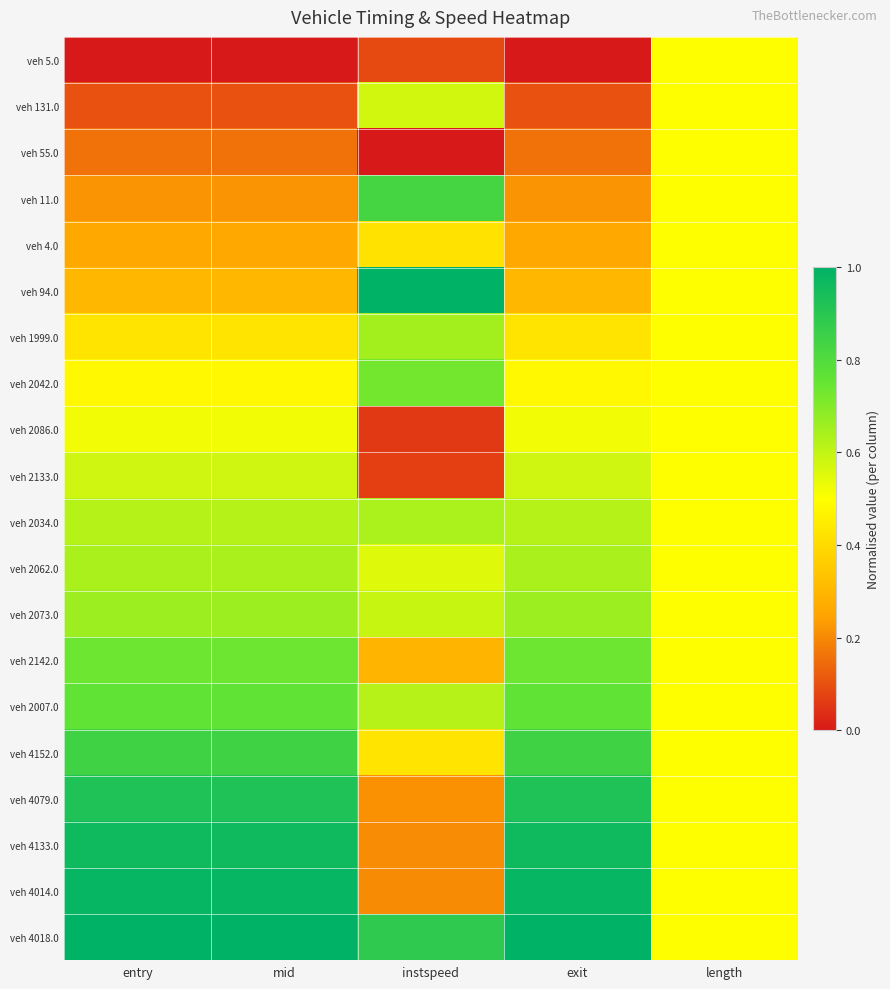

Reading right to left, extract all data points from this chart.

veh 5.0: length=0.5	exit=0.0	instspeed=0.1	mid=0.0	entry=0.0
veh 131.0: length=0.5	exit=0.1	instspeed=0.6	mid=0.1	entry=0.1
veh 55.0: length=0.5	exit=0.2	instspeed=0.0	mid=0.2	entry=0.2
veh 11.0: length=0.5	exit=0.2	instspeed=0.8	mid=0.2	entry=0.2
veh 4.0: length=0.5	exit=0.3	instspeed=0.4	mid=0.3	entry=0.3
veh 94.0: length=0.5	exit=0.3	instspeed=1.0	mid=0.3	entry=0.3
veh 1999.0: length=0.5	exit=0.4	instspeed=0.7	mid=0.4	entry=0.4
veh 2042.0: length=0.5	exit=0.5	instspeed=0.7	mid=0.5	entry=0.5
veh 2086.0: length=0.5	exit=0.5	instspeed=0.1	mid=0.5	entry=0.5
veh 2133.0: length=0.5	exit=0.6	instspeed=0.1	mid=0.6	entry=0.6
veh 2034.0: length=0.5	exit=0.6	instspeed=0.6	mid=0.6	entry=0.6
veh 2062.0: length=0.5	exit=0.6	instspeed=0.6	mid=0.6	entry=0.6
veh 2073.0: length=0.5	exit=0.7	instspeed=0.6	mid=0.7	entry=0.7
veh 2142.0: length=0.5	exit=0.7	instspeed=0.3	mid=0.7	entry=0.7
veh 2007.0: length=0.5	exit=0.8	instspeed=0.6	mid=0.8	entry=0.8
veh 4152.0: length=0.5	exit=0.8	instspeed=0.4	mid=0.8	entry=0.8
veh 4079.0: length=0.5	exit=0.9	instspeed=0.2	mid=0.9	entry=0.9
veh 4133.0: length=0.5	exit=1.0	instspeed=0.2	mid=1.0	entry=1.0
veh 4014.0: length=0.5	exit=1.0	instspeed=0.2	mid=1.0	entry=1.0
veh 4018.0: length=0.5	exit=1.0	instspeed=0.9	mid=1.0	entry=1.0